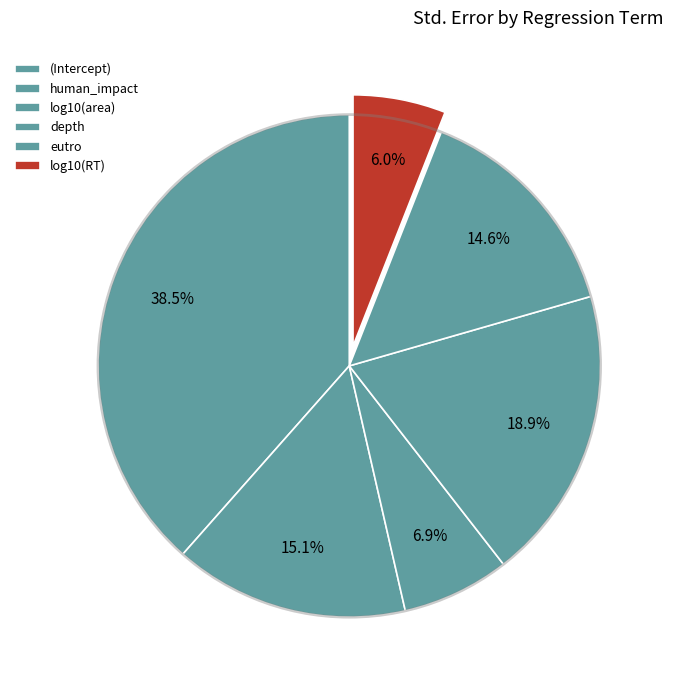

What portion of the pie excludes depth?

81.1%